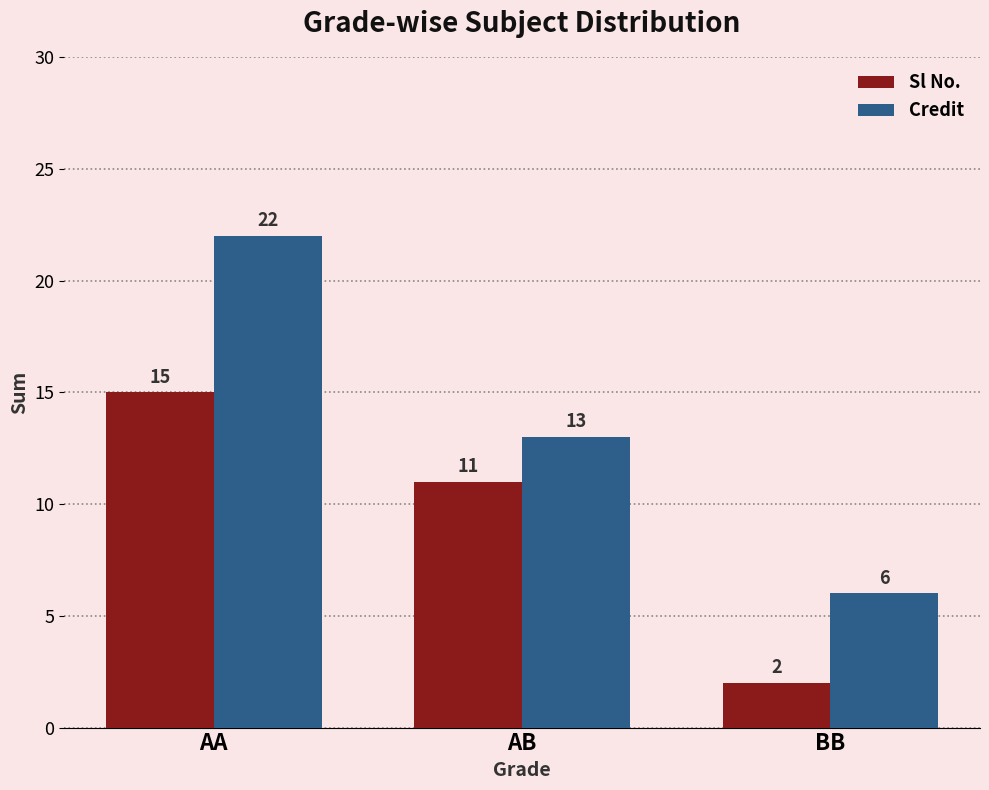

The value of Sl No. at BB is 4. True or false?

False